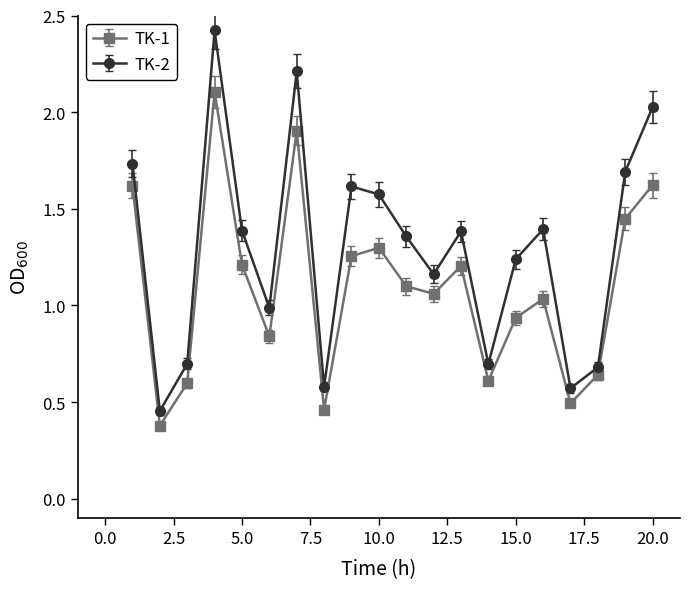

What is the maximum value for TK-2?

2.4